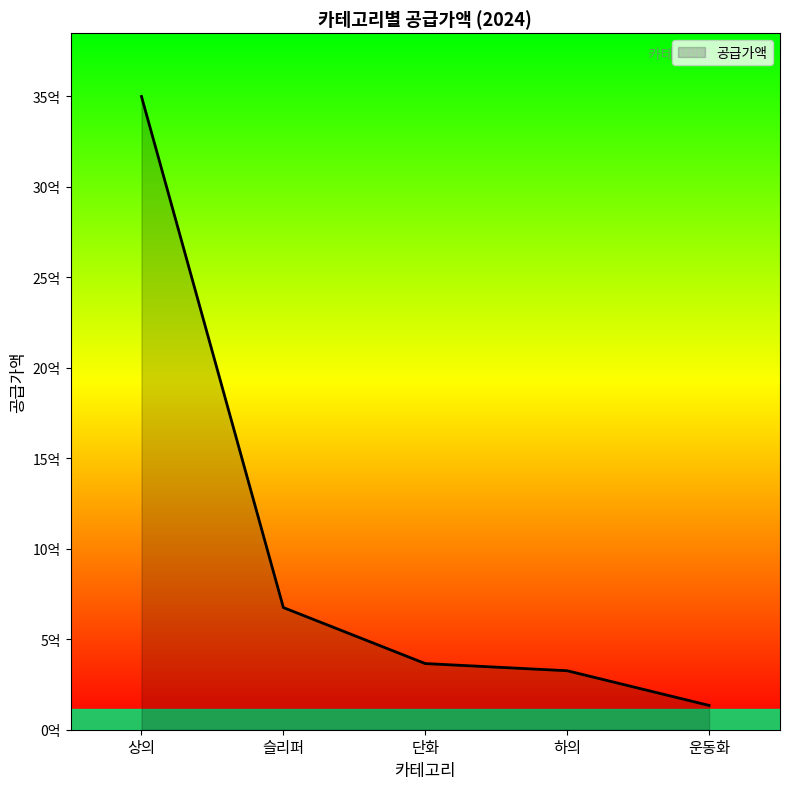

The value at 슬리퍼 is 414596427. True or false?

False